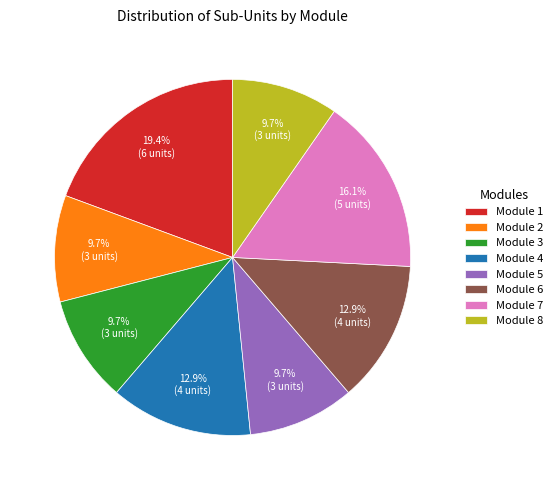

True or false: Module 3 accounts for 10% of the total.

True